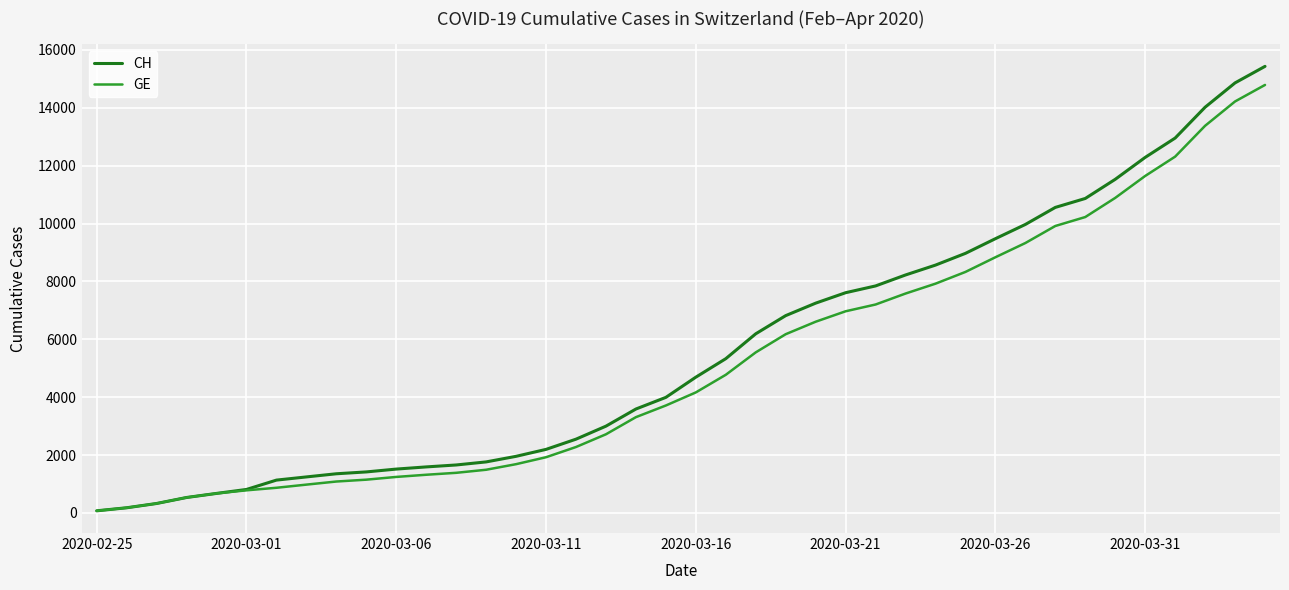

What is the maximum value shown in the chart?

15433